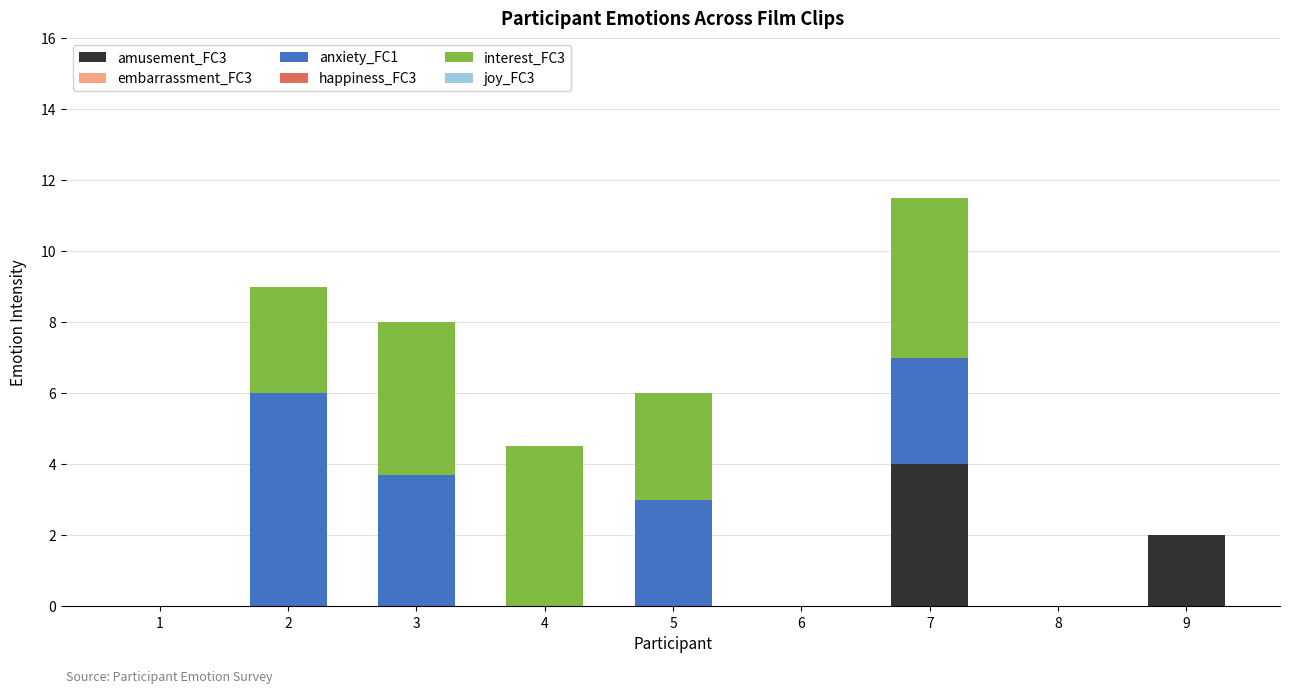

The amusement_FC3 series shows 0.0 at 1. True or false?

True